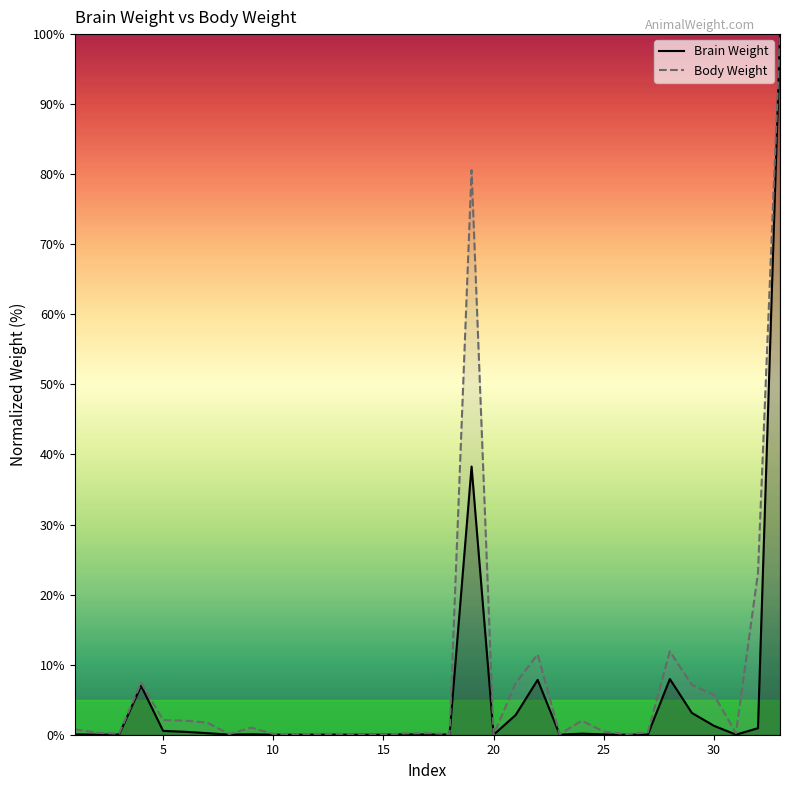

What is the highest value of the Brain Weight series?

100.0